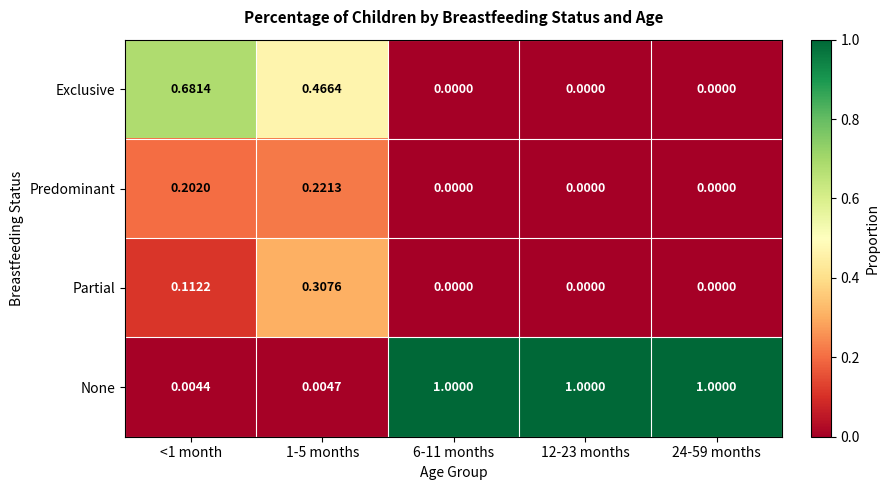

Between 1-5 months and 12-23 months, which series saw the biggest shift?

None